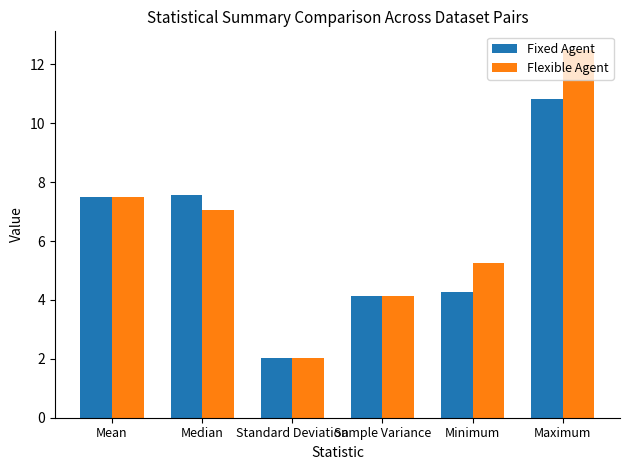

The value of Flexible Agent at Sample Variance is 2.7. True or false?

False